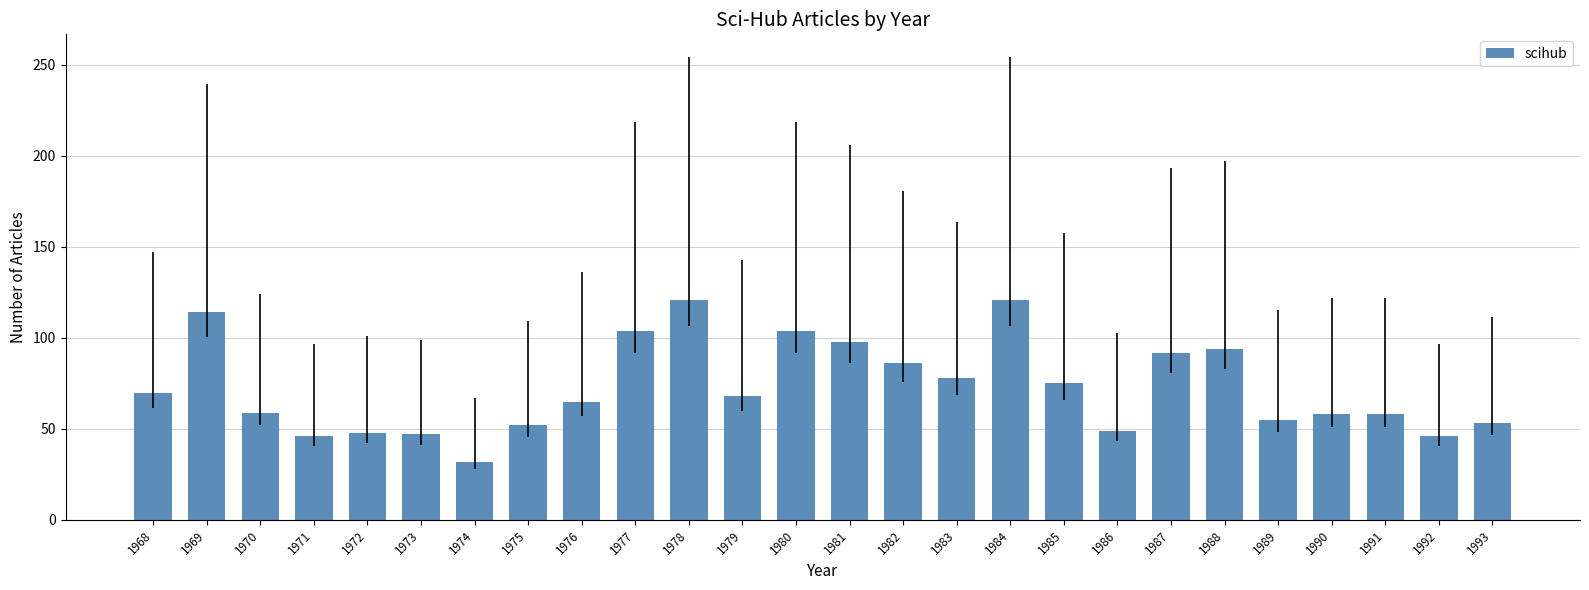

At which category does the chart reach its minimum across all series?

1974